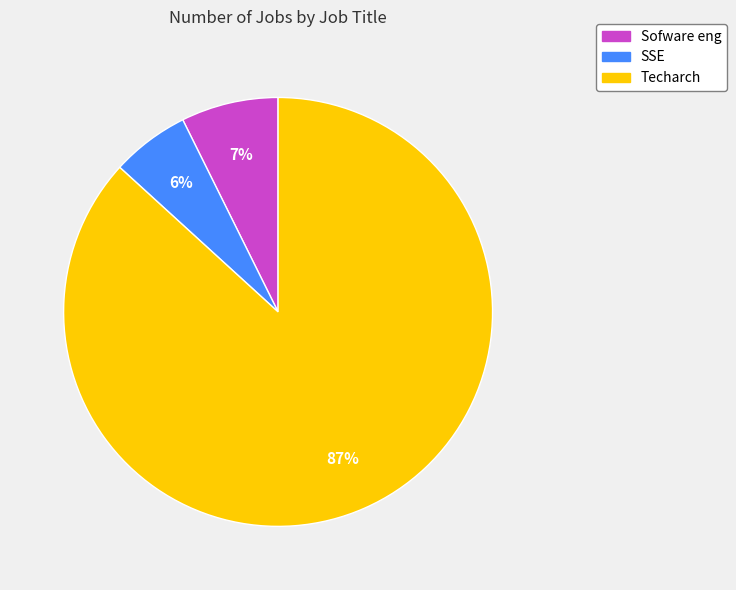

To the nearest percent, what is the average slice percentage?

33%